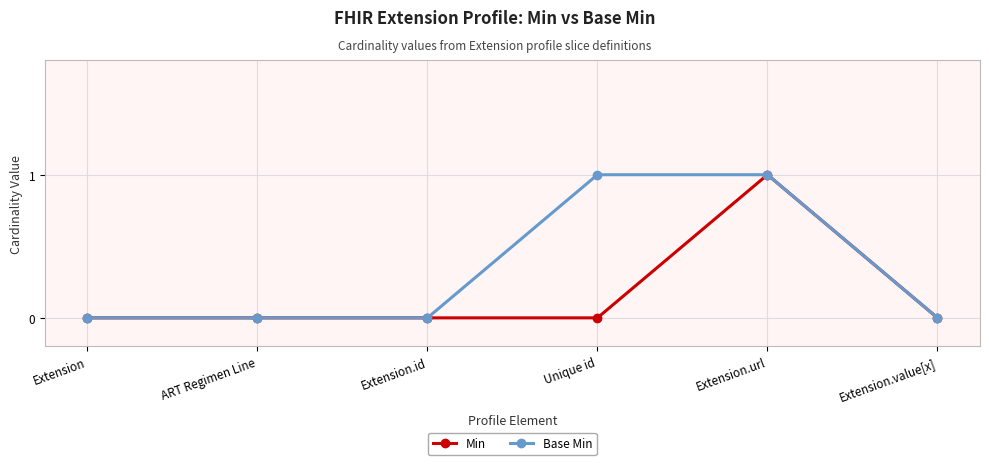

How many distinct data groups are displayed?

2